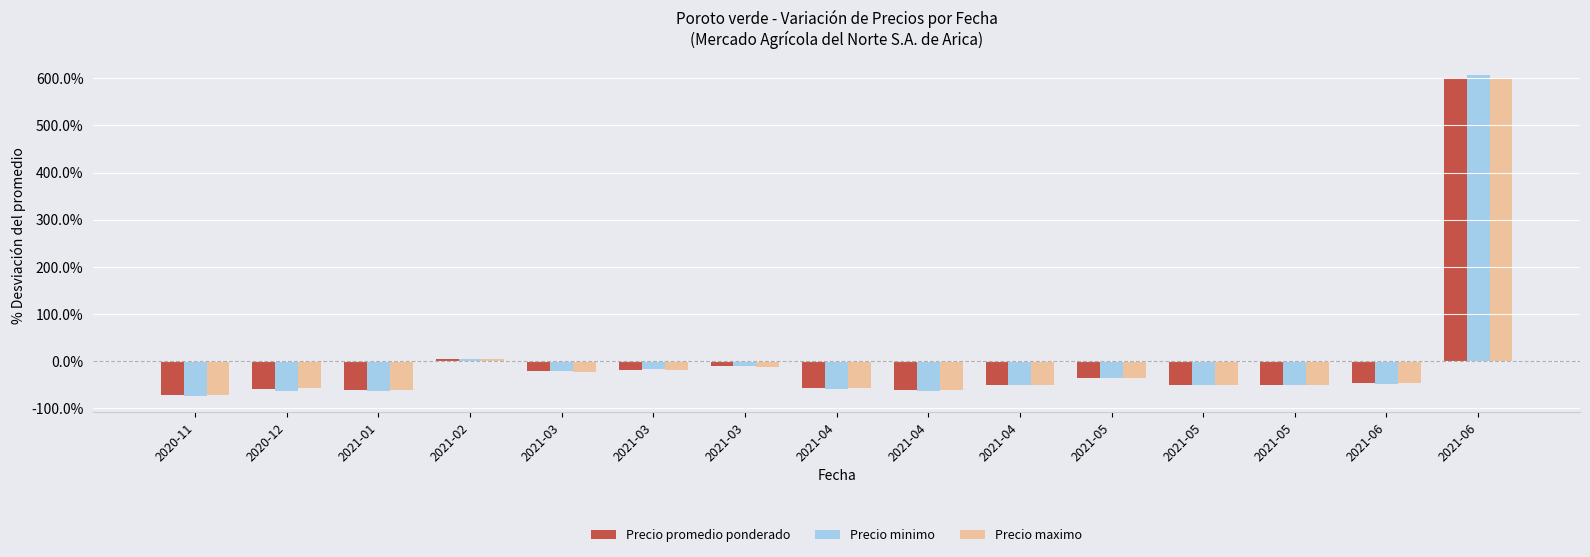

How many bars are there in each group?

3